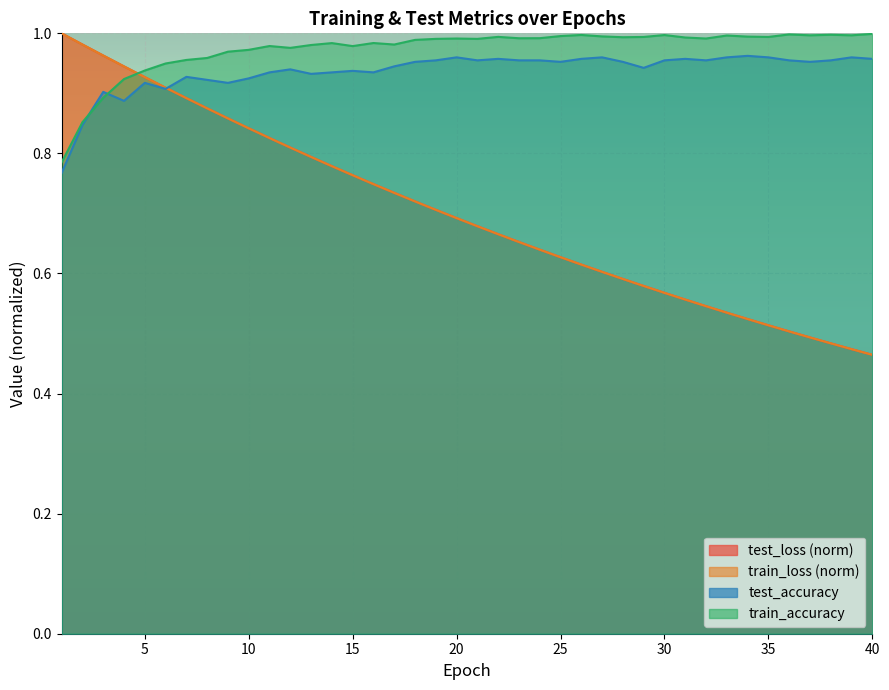

Is it true that train_loss equals 0.8 at 30?

False